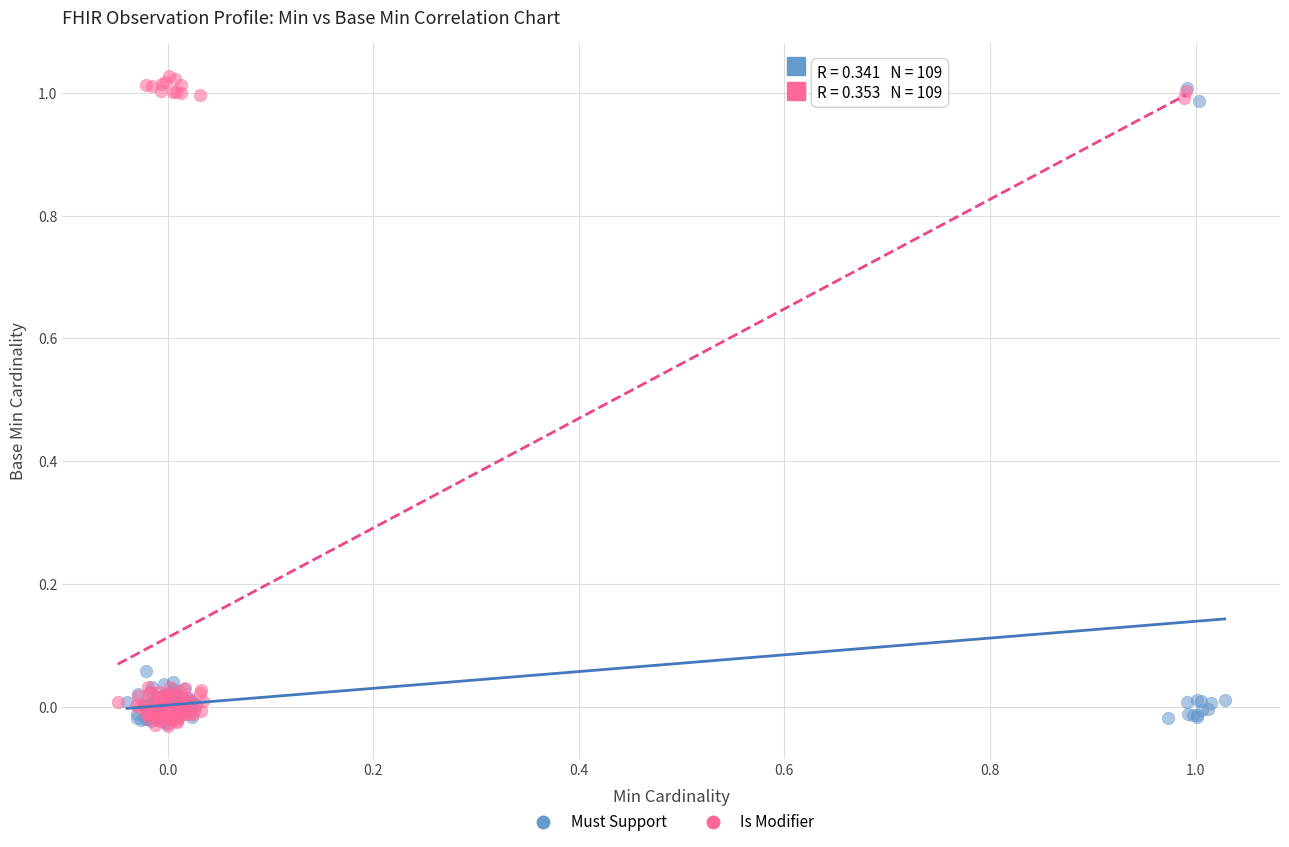

What are all the series names shown in the legend?

Must Support, Is Modifier